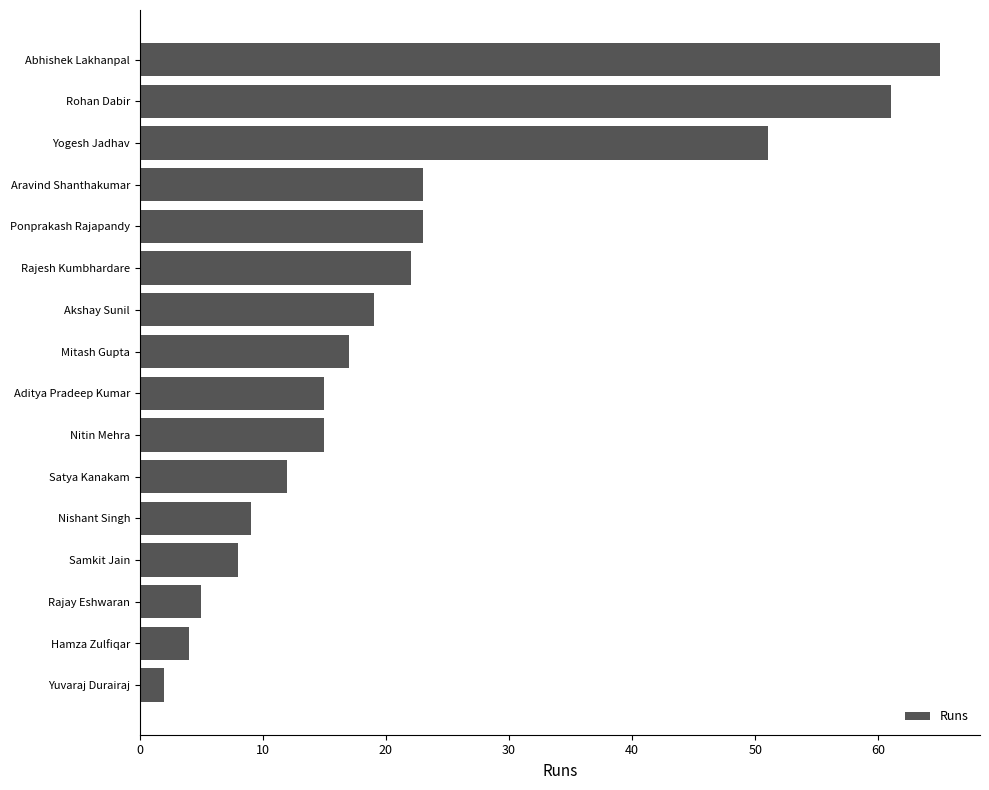

Is it true that the value at Samkit Jain is 13?

False